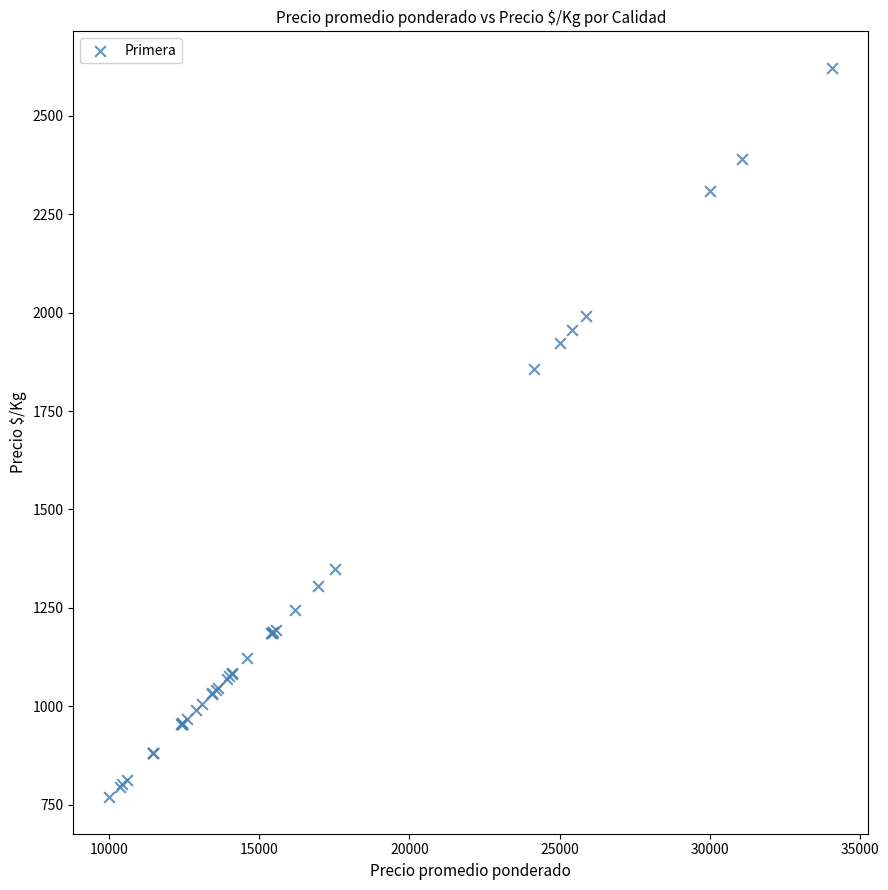

What Y value in the scatter plot is closest to 1695?

1858